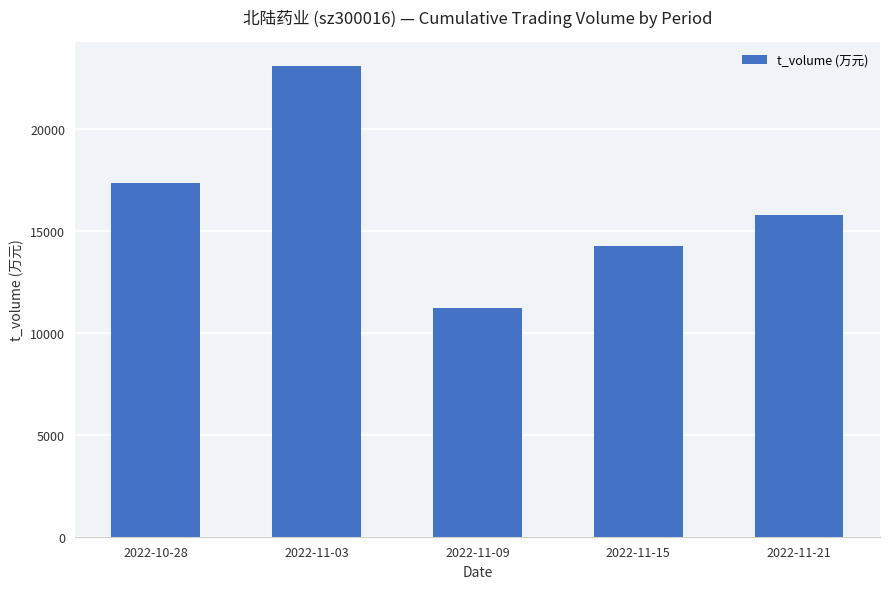

True or false: the data shows 40091 at 2022-11-03.

False